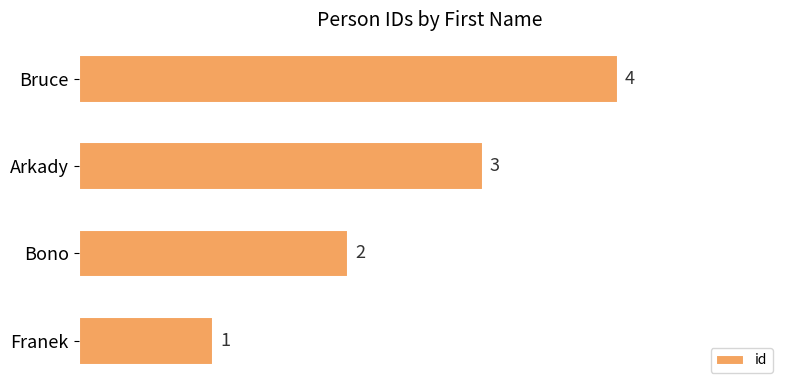

Which category has the highest value across all series?

Bruce